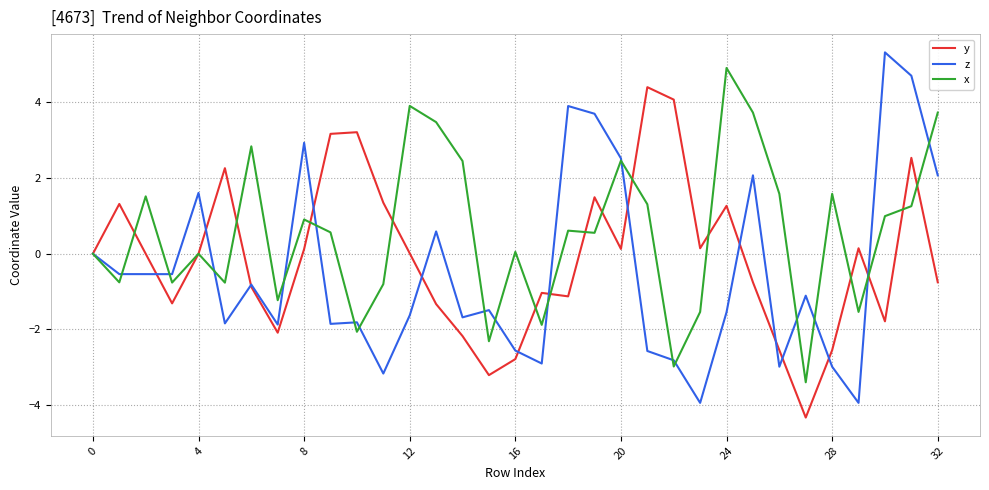

Which series has the largest total across all categories?

x